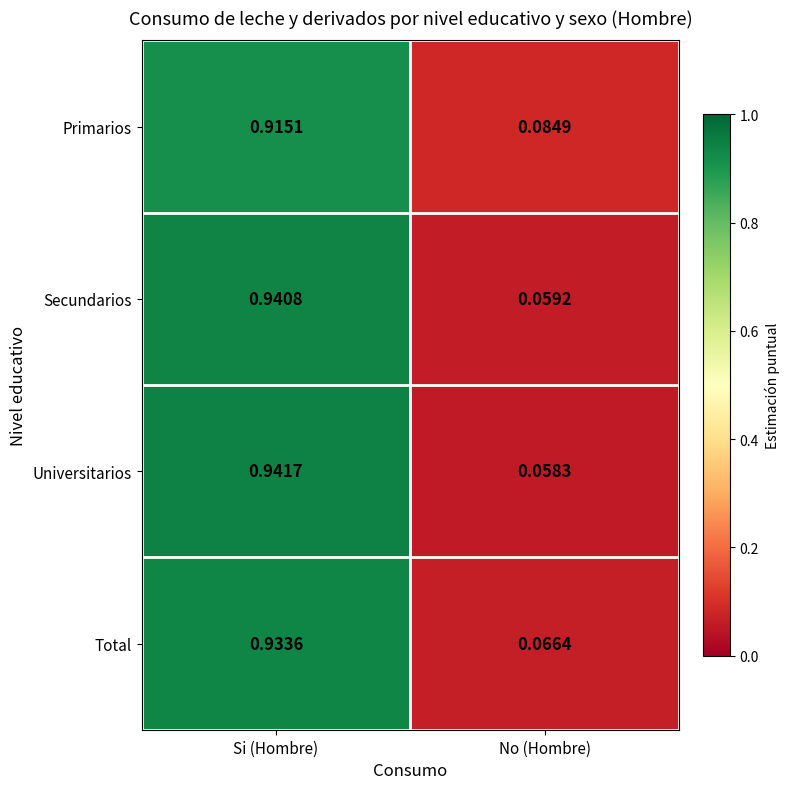

At Si (Hombre), list the series in order from smallest to largest.

Primarios, Total, Secundarios, Universitarios